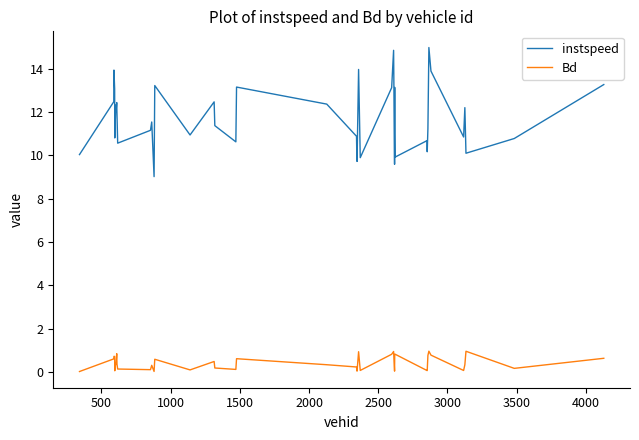

What is the sum of all instspeed values?

468.4